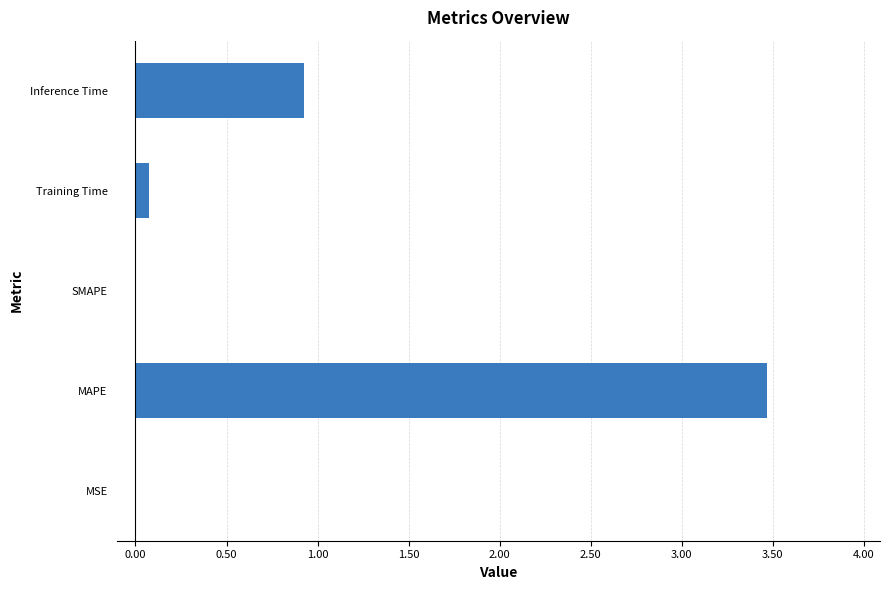

Between Inference Time and SMAPE, which is larger?

Inference Time